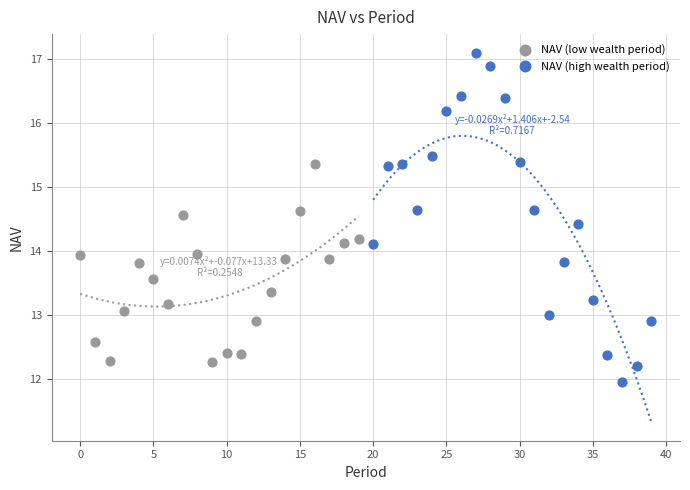

What are all the series names shown in the legend?

NAV (low wealth period), NAV (high wealth period)